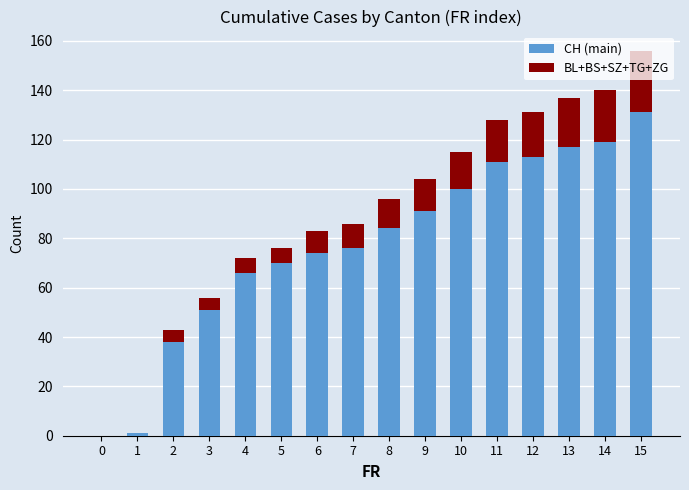

At which label is CH (main) closest to 65?

4